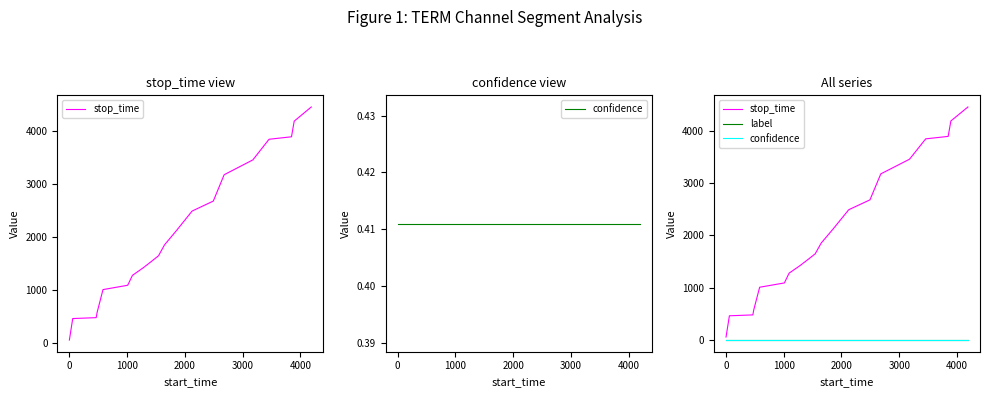

Is it true that label equals 0.0 at 1000?

True